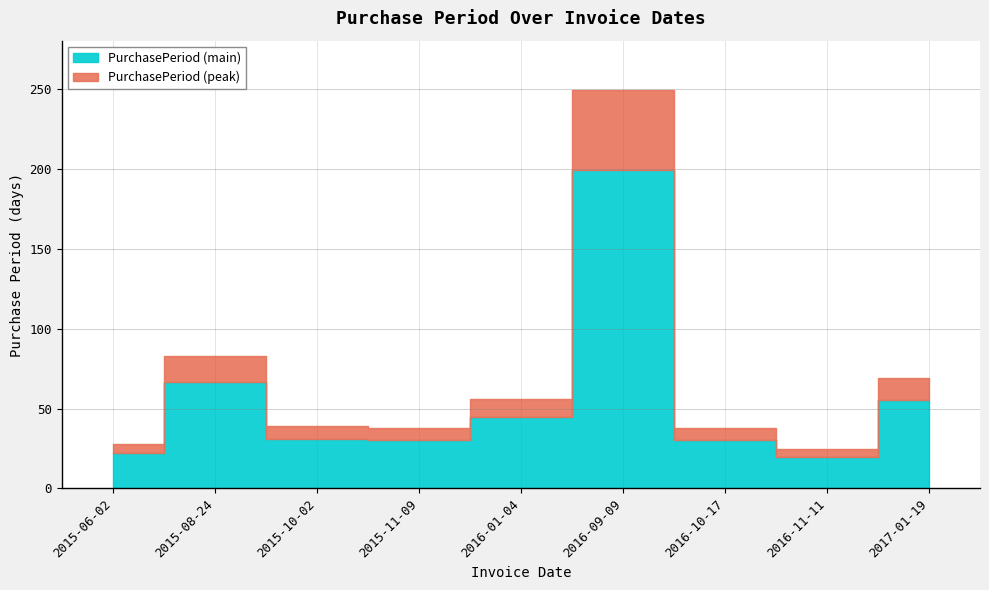

Reading left to right, transcribe all the data shown in this chart.

28	83	39	38	56	249	38	25	69